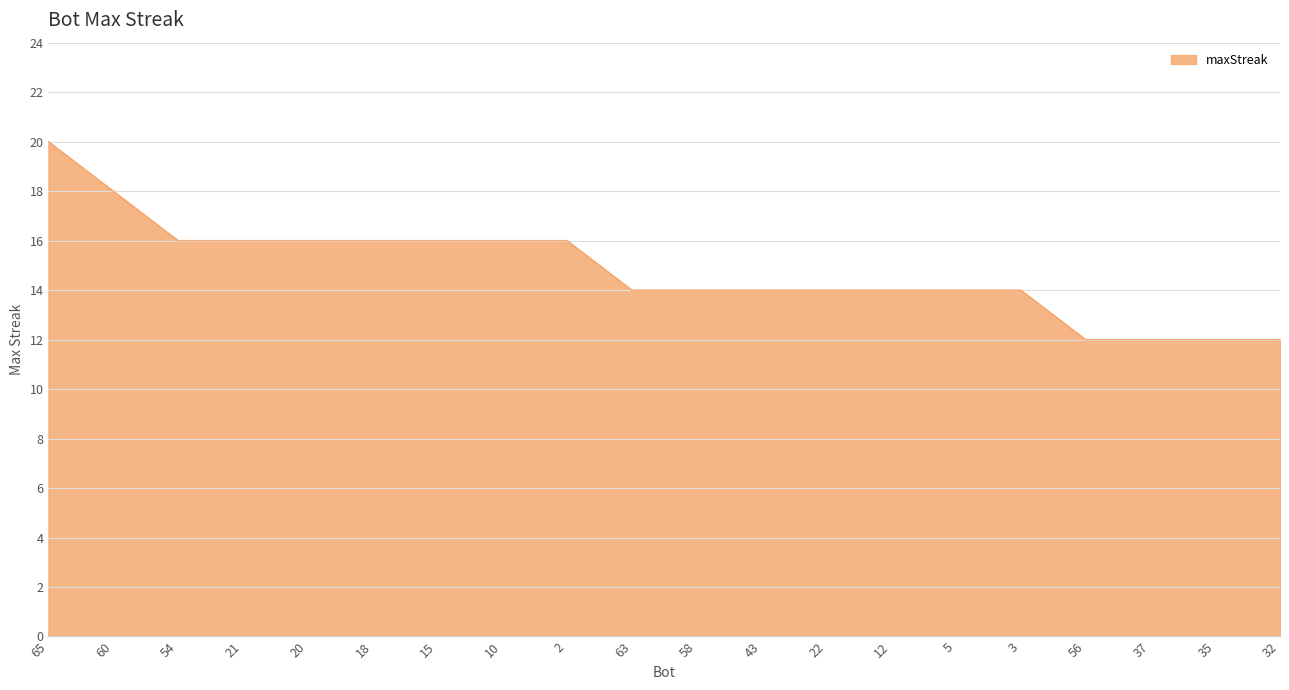

Approximately how many times larger is the value at 20 compared to 32?

1.3